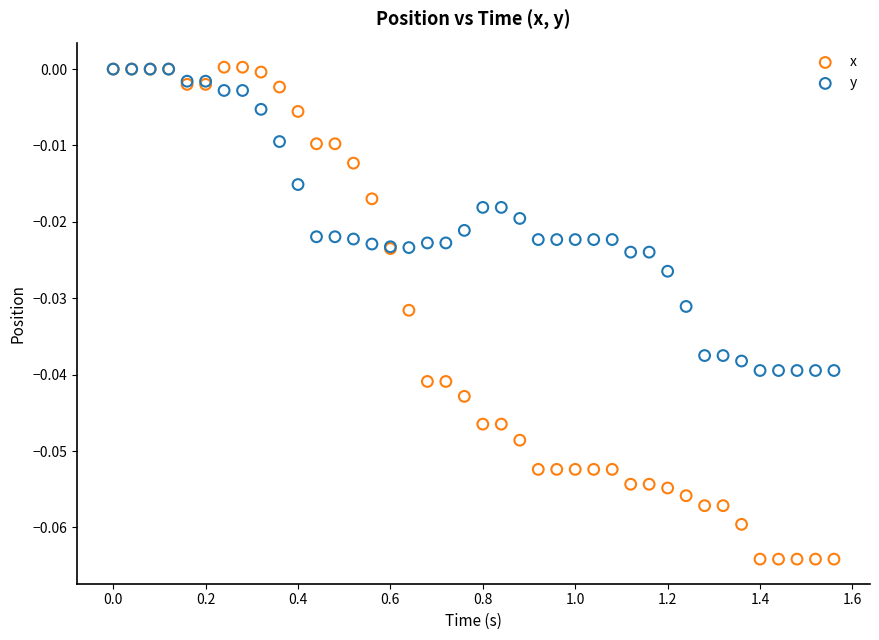

Which series has the largest Y range (max minus min)?

x